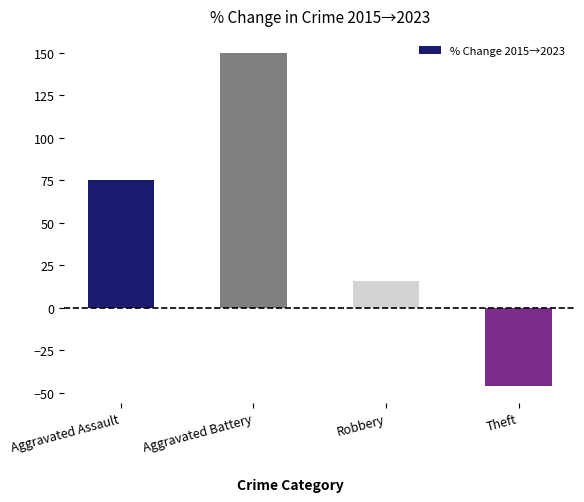

The chart shows a value of -70.7 at Theft. True or false?

False